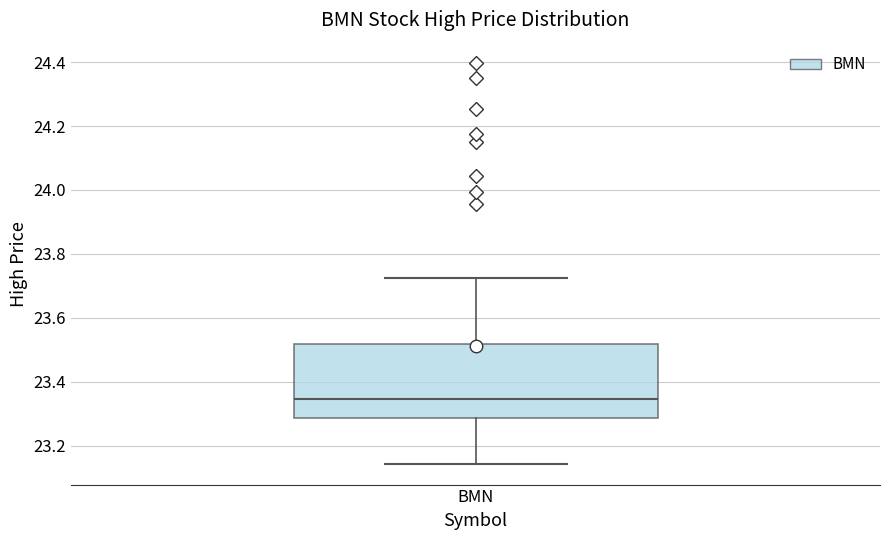

Read this box plot against the y-axis: the position of the median line, the range covered by the box, and the ends of both whiskers. The values are not printed on the chart, so give them approximately, as read against the axis.

median 23.34, box 23.28 to 23.52, whiskers 23.14 to 23.72